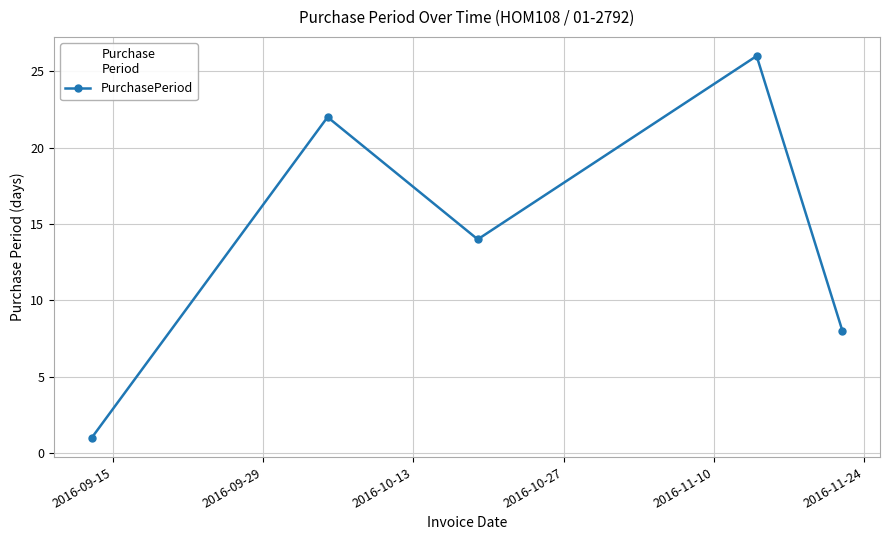

What is the sum of all values?

71